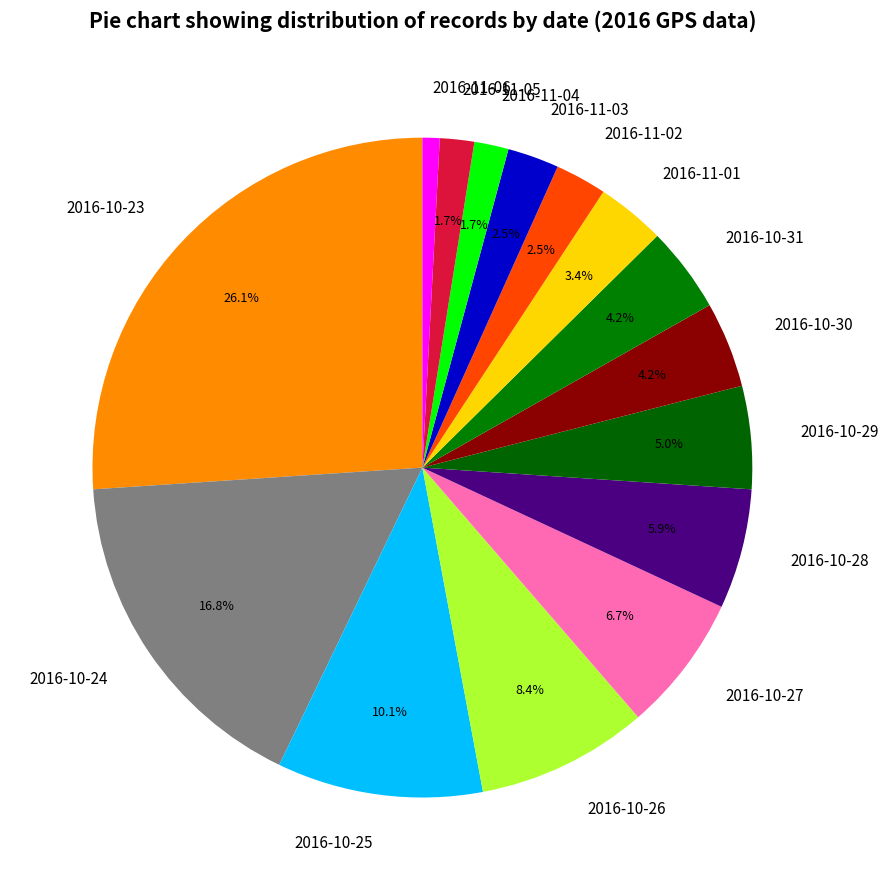

What percentage do 2016-11-04 and 2016-11-03 together represent?

4.2%